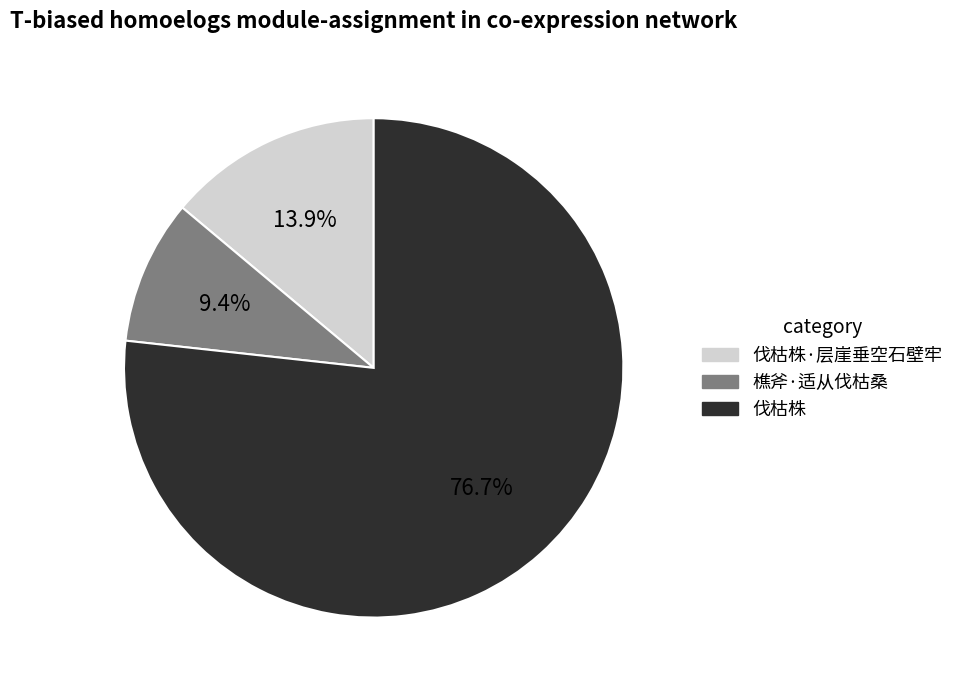

Is there a majority slice in this chart?

Yes